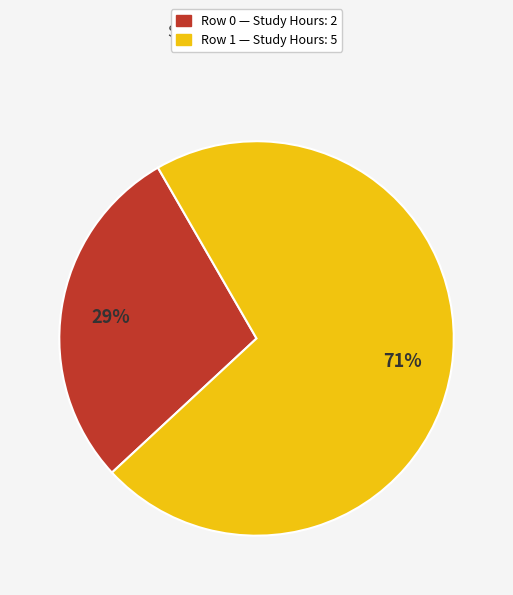

What percentage is the Row 1 — Study Hours: 5 slice, to the nearest percent?

71%